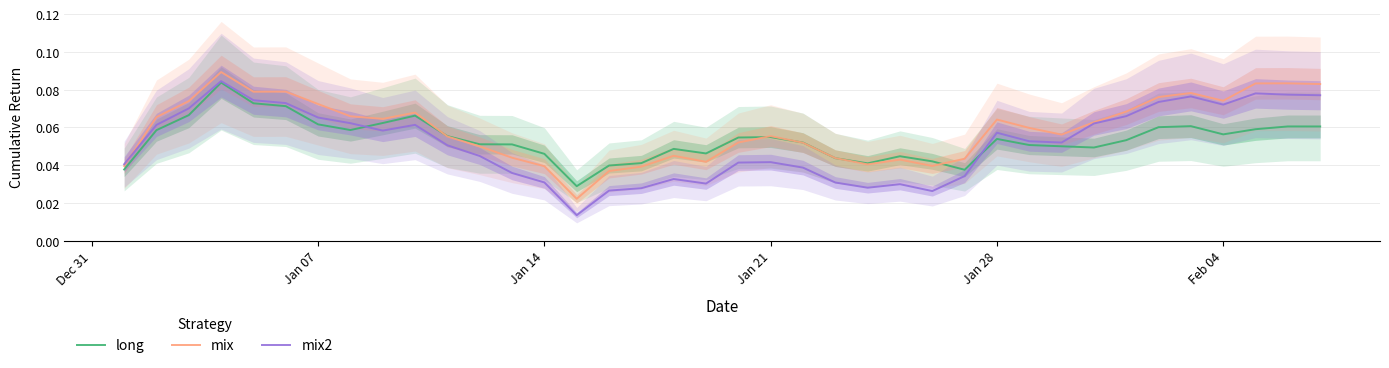

True or false: mix and long intersect in this chart.

True